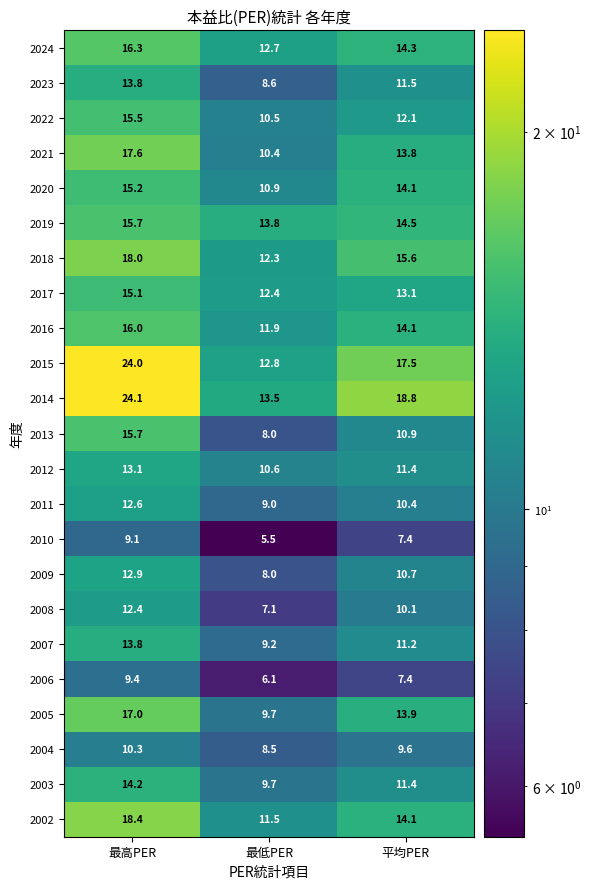

Which series has the largest range (max minus min)?

2015